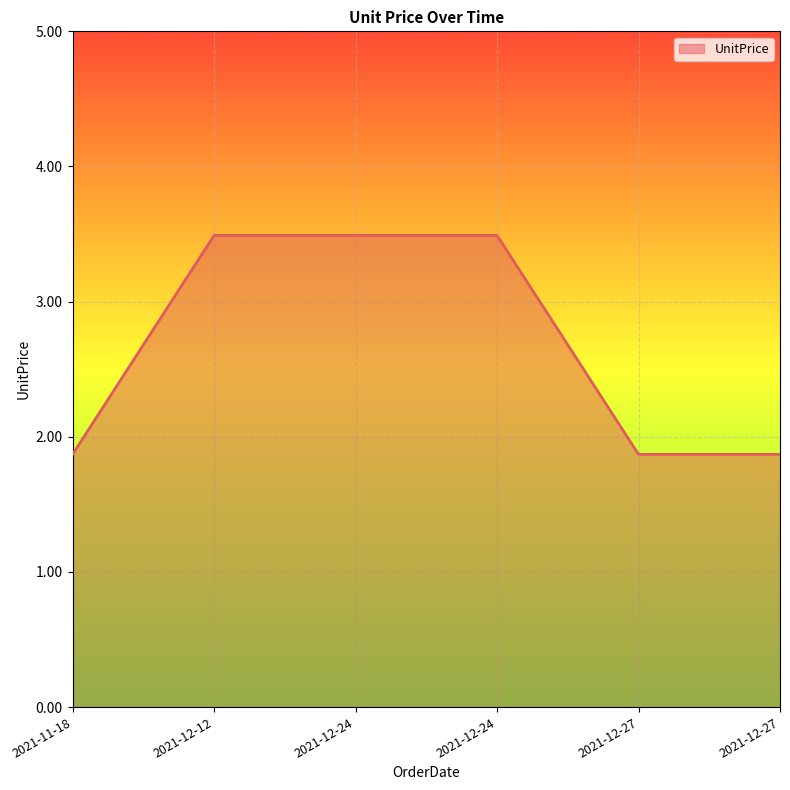

Reading left to right, list all the values displayed in this chart.

2021-11-18=1.9	2021-12-12=3.5	2021-12-24=3.5	2021-12-24=3.5	2021-12-27=1.9	2021-12-27=1.9